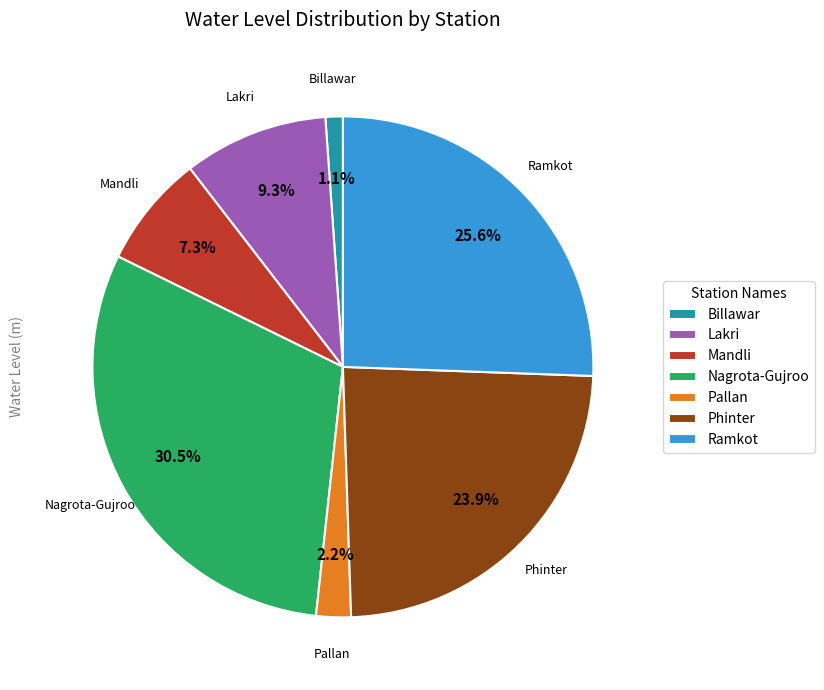

Do Mandli and Lakri together represent more than half of the pie?

No